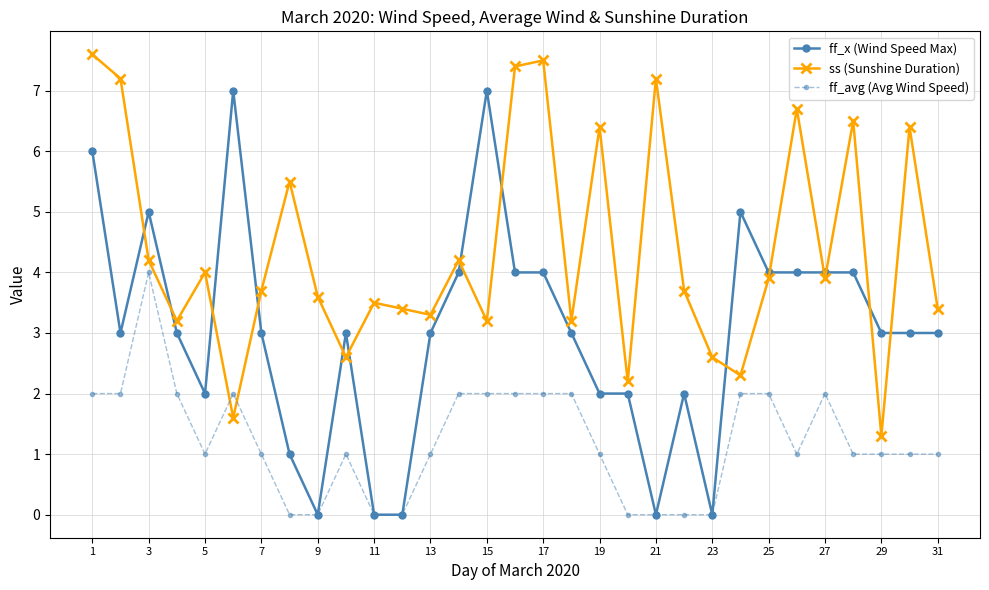

Rank the series by their maximum value, from highest to lowest.

ss (Sunshine Duration), ff_x (Wind Speed Max), ff_avg (Avg Wind Speed)